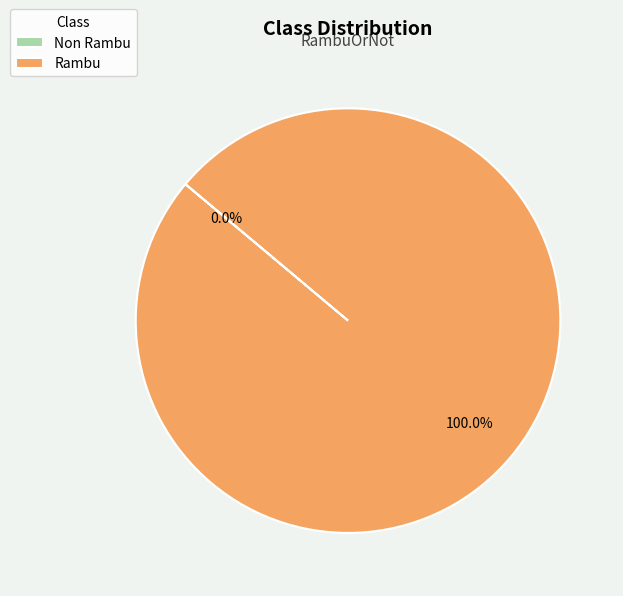

What percentage is the Rambu slice, to the nearest percent?

100%